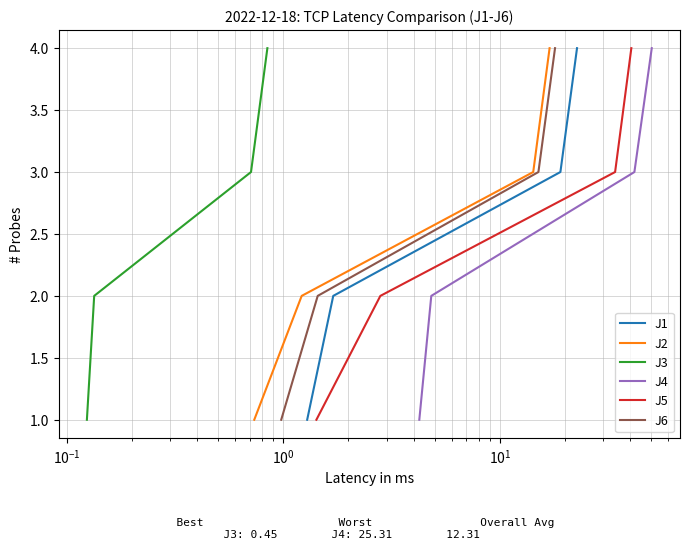

True or false: J3 has more than 1 interior local peaks.

False